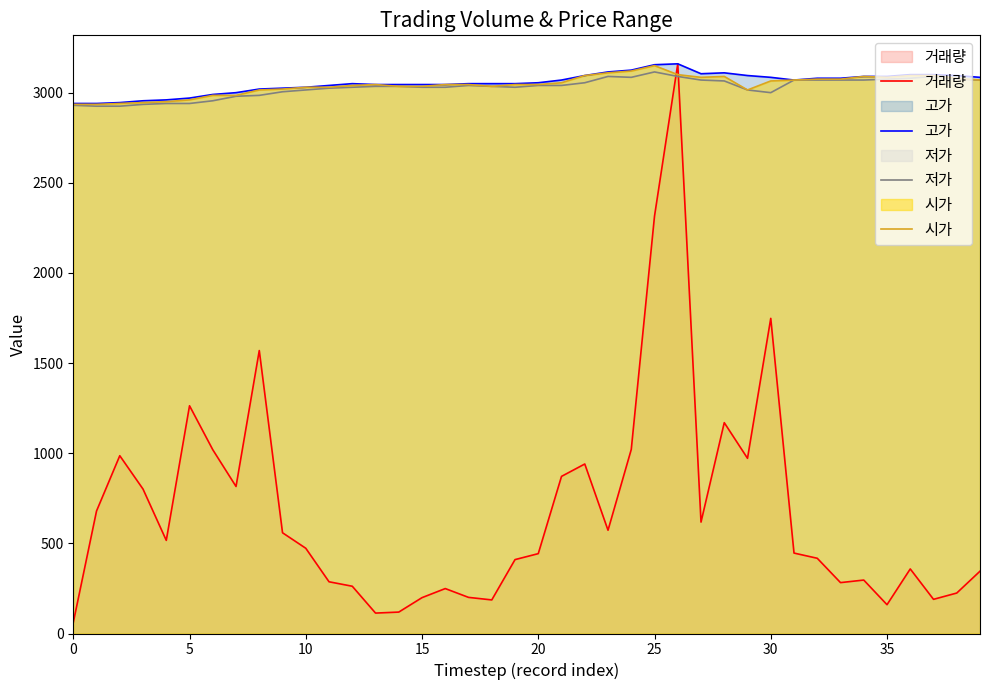

How many times do 저가 and 거래량 cross each other?

2